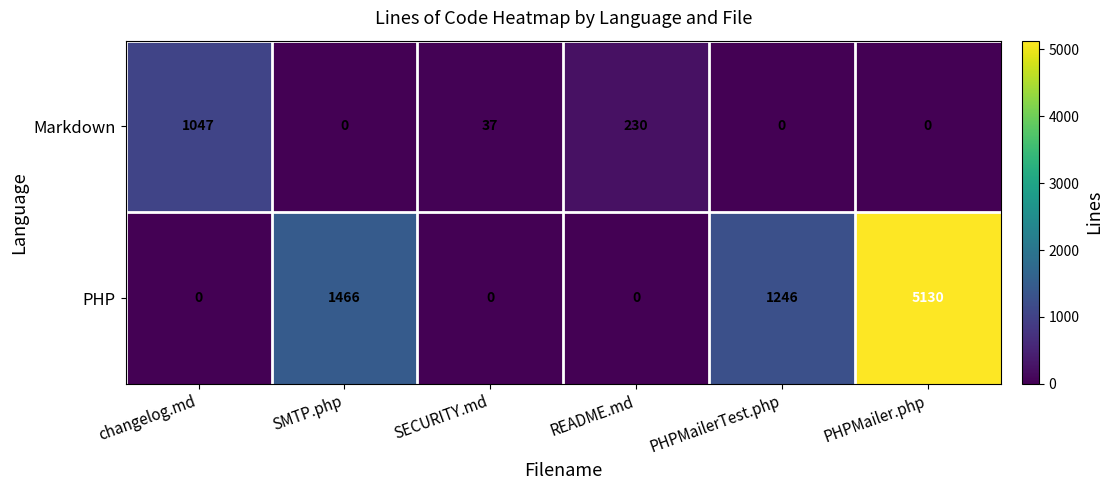

Which series has the largest total across all categories?

PHP